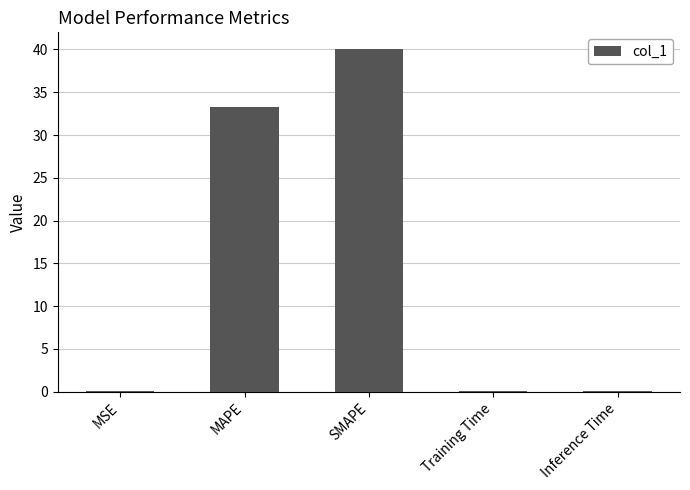

The value at SMAPE is 40.0. True or false?

True